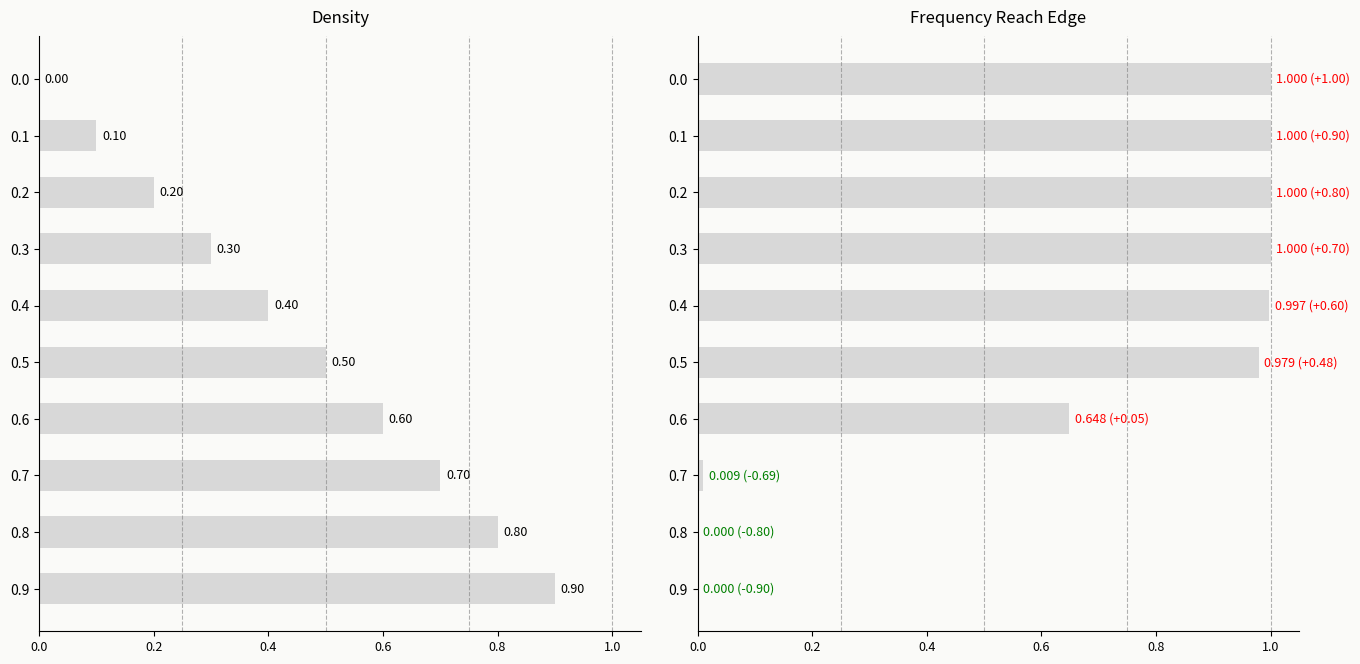

Reading right to left, extract all data points from this chart.

Density: 0.0	0.1	0.2	0.3	0.4	0.5	0.6	0.7	0.8	0.9
Frequency_Reach_Edge: 1.0	1.0	1.0	1.0	1.0	1.0	0.6	0.0	0.0	0.0